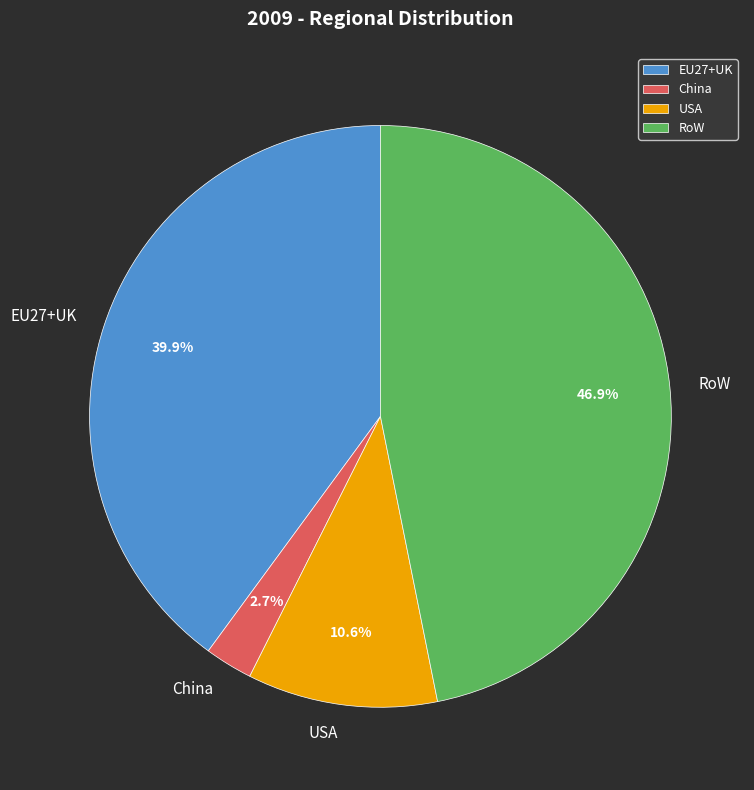

Is USA the majority of the pie?

No